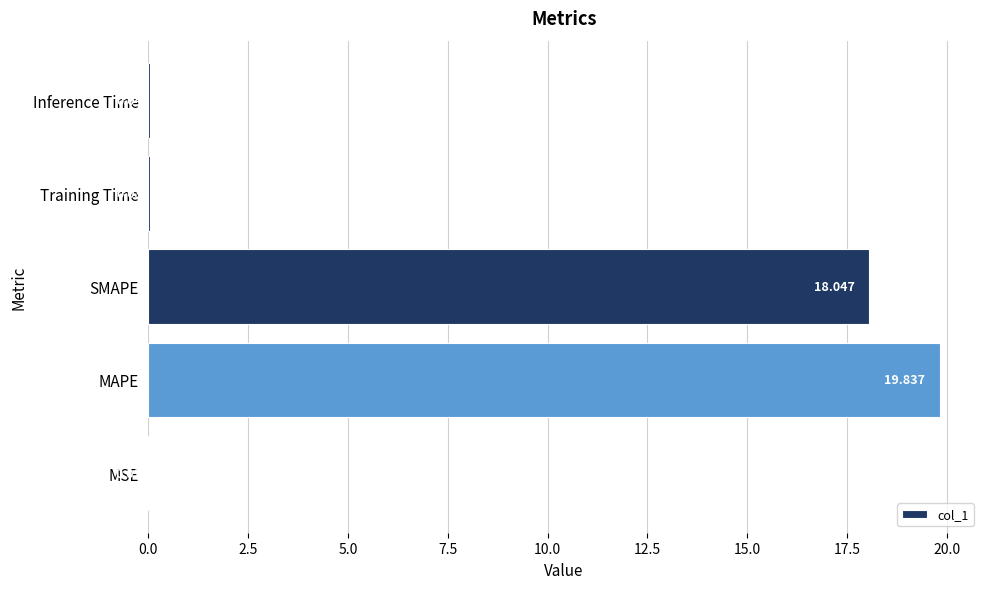

How many distinct data groups are displayed?

1